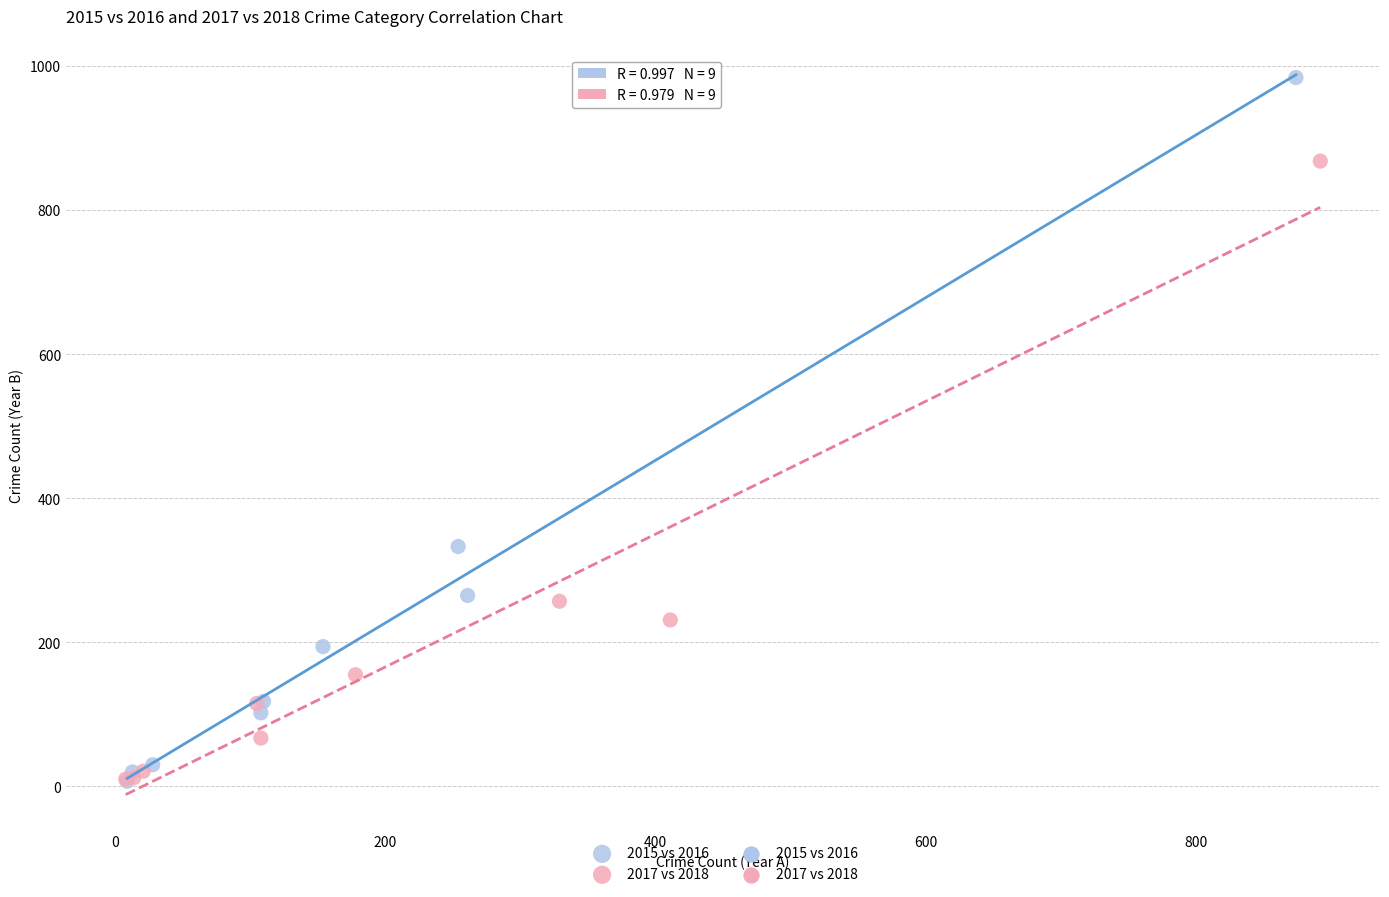

Which series has the widest spread of Y values?

2015 vs 2016